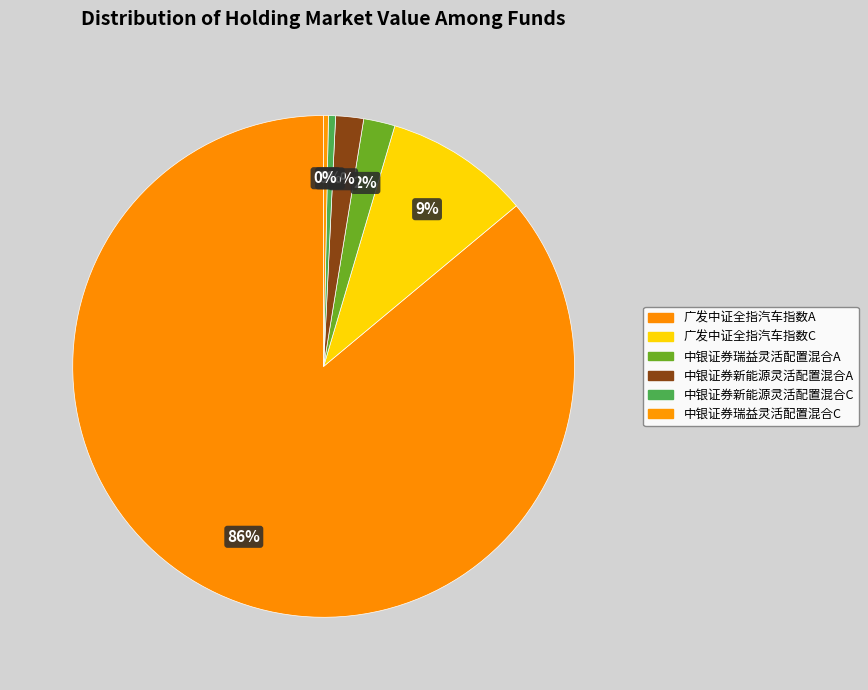

Which slice represents more than half of the pie?

广发中证全指汽车指数A